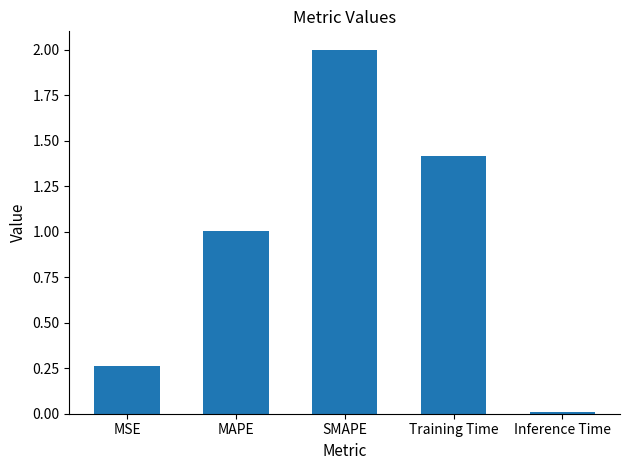

Are the bars horizontal?

No